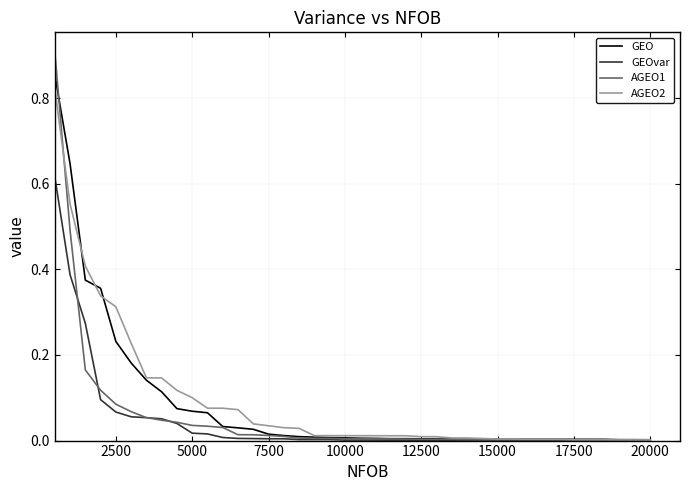

Which series has the widest spread of values?

AGEO1